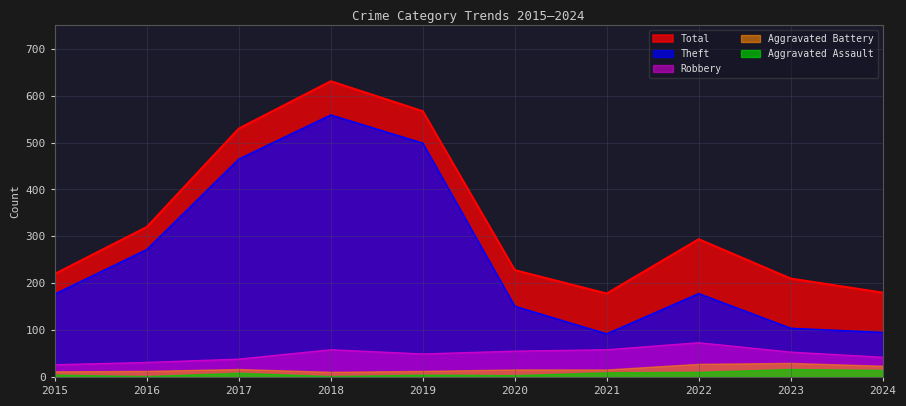

True or false: Theft and Robbery intersect in this chart.

False